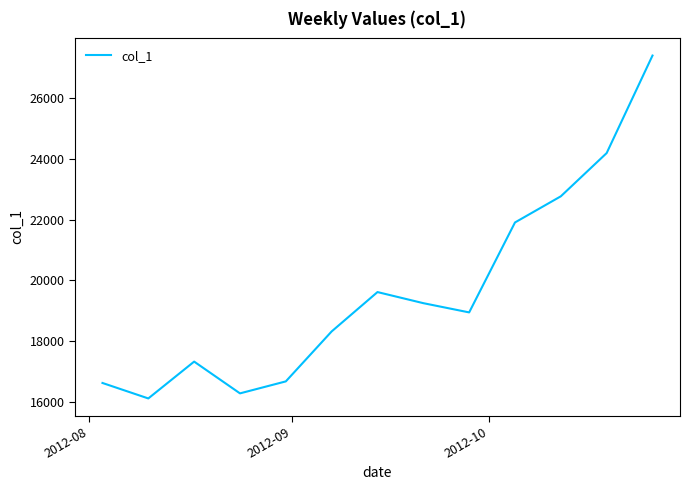

What is the difference between the maximum and minimum values?

11270.9